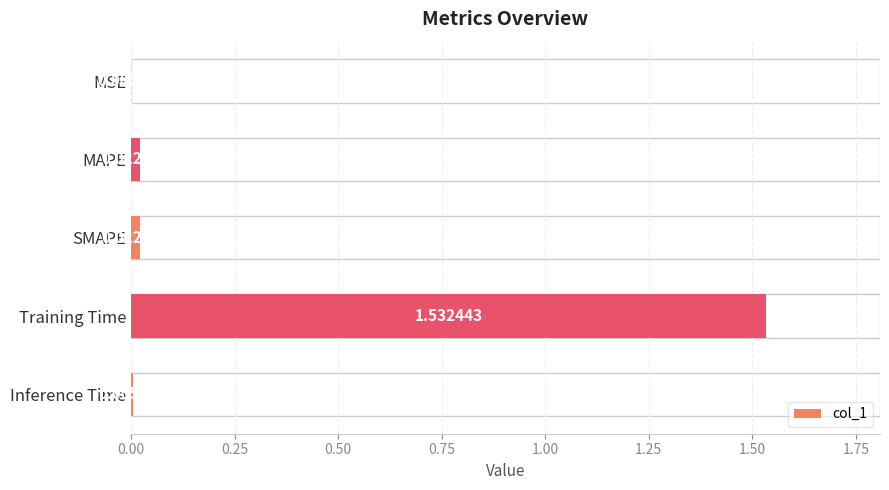

Which category has the highest value across all series?

Training Time